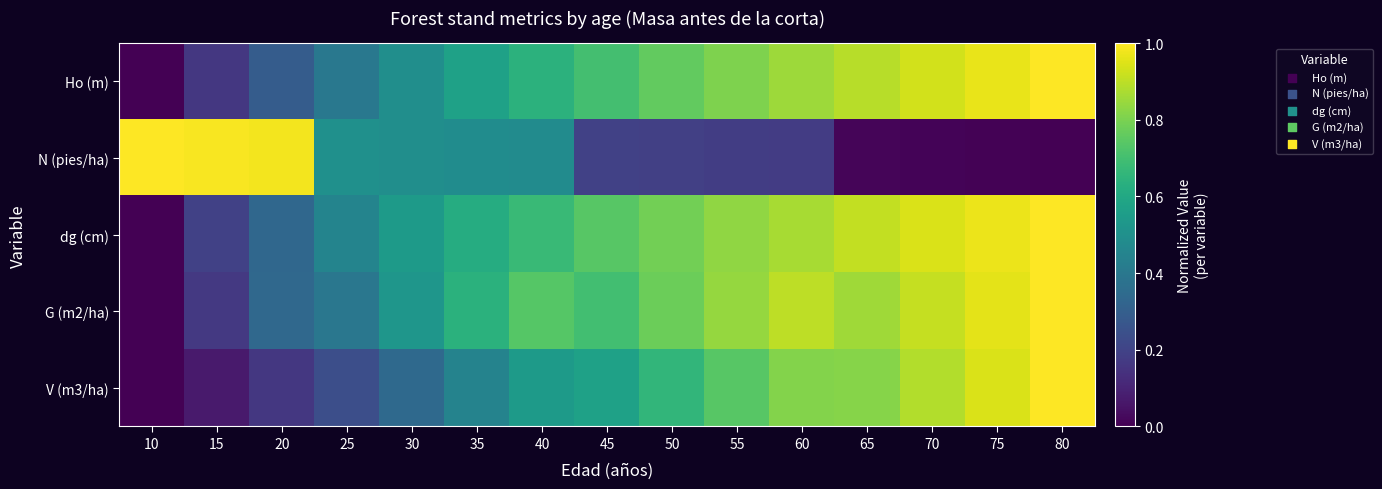

What is the spread (max minus min) of values at 40?

0.3